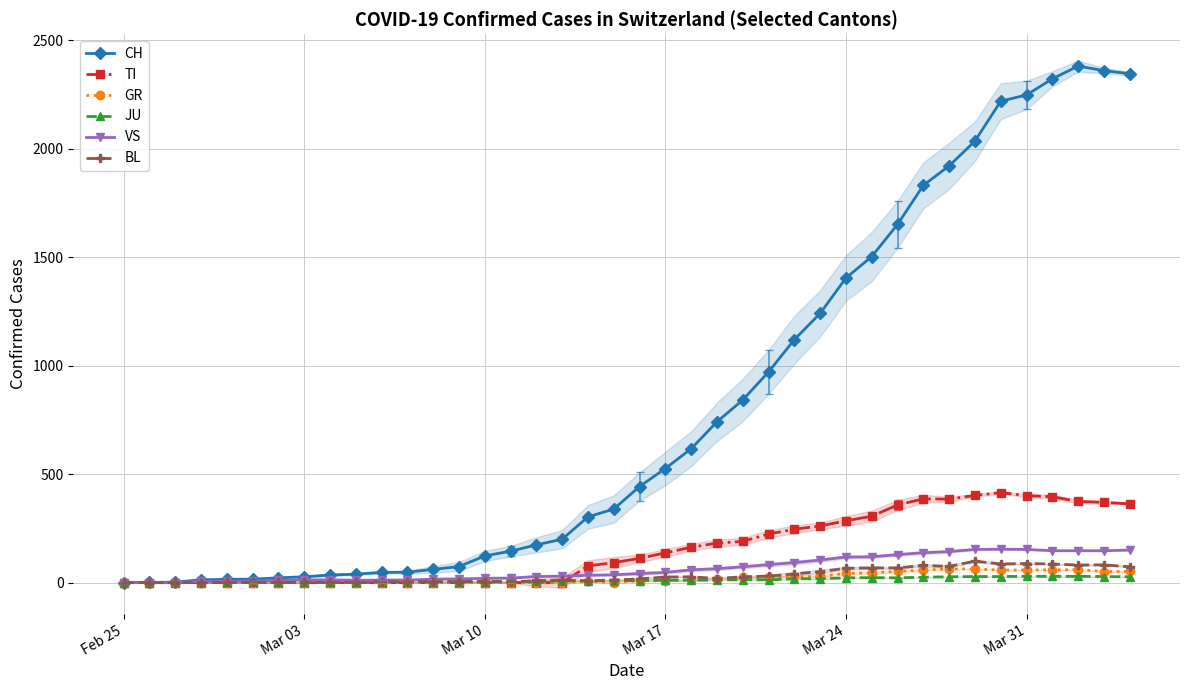

What is the highest value of the TI series?

415